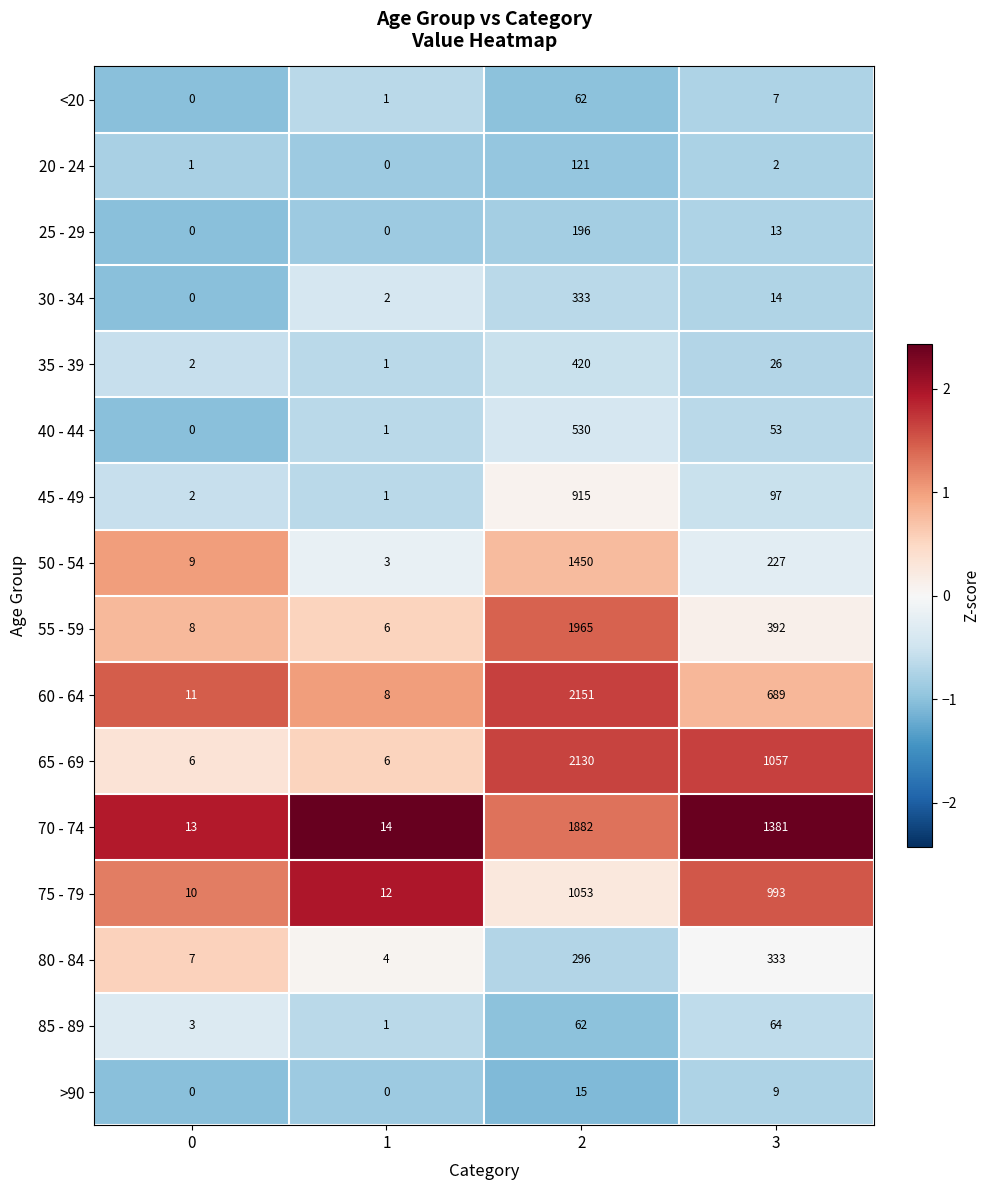

Which series has the largest total across all categories?

70 - 74